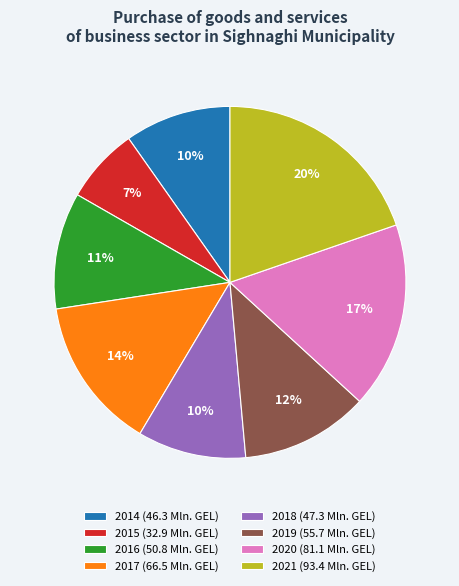

The 2018 slice represents 3% of the pie. True or false?

False